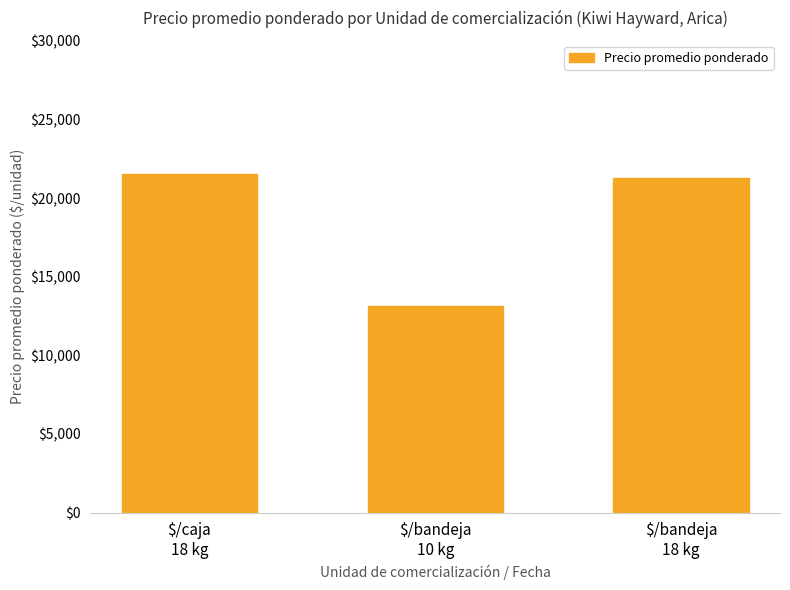

At which category does the chart reach its minimum across all series?

$/bandeja
10 kg